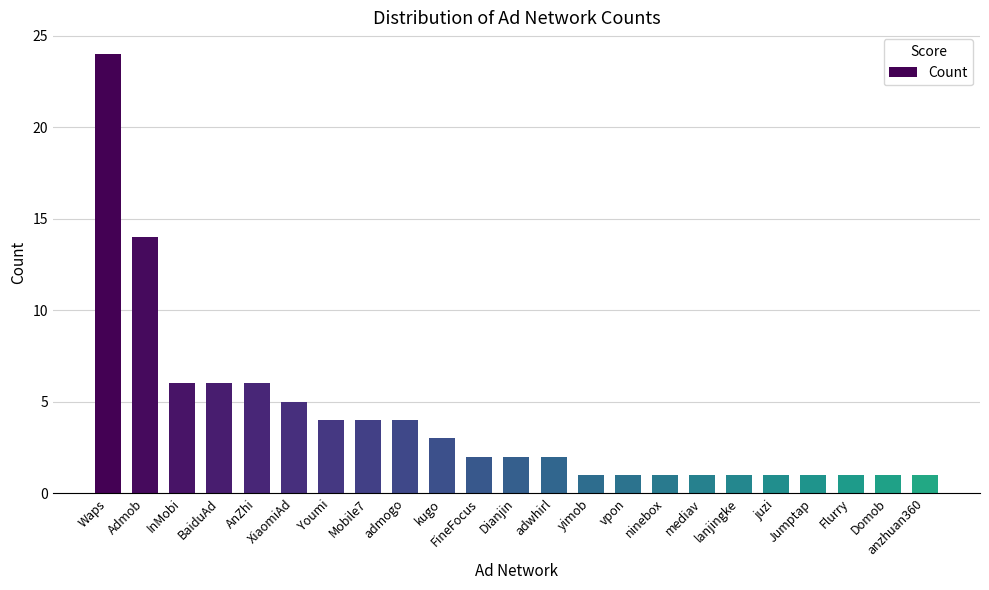

Reading left to right, extract all data points from this chart.

Waps=24	Admob=14	InMobi=6	BaiduAd=6	AnZhi=6	XiaomiAd=5	Youmi=4	Mobile7=4	admogo=4	kugo=3	FineFocus=2	Dianjin=2	adwhirl=2	yimob=1	vpon=1	ninebox=1	mediav=1	lanjingke=1	juzi=1	Jumptap=1	Flurry=1	Domob=1	anzhuan360=1